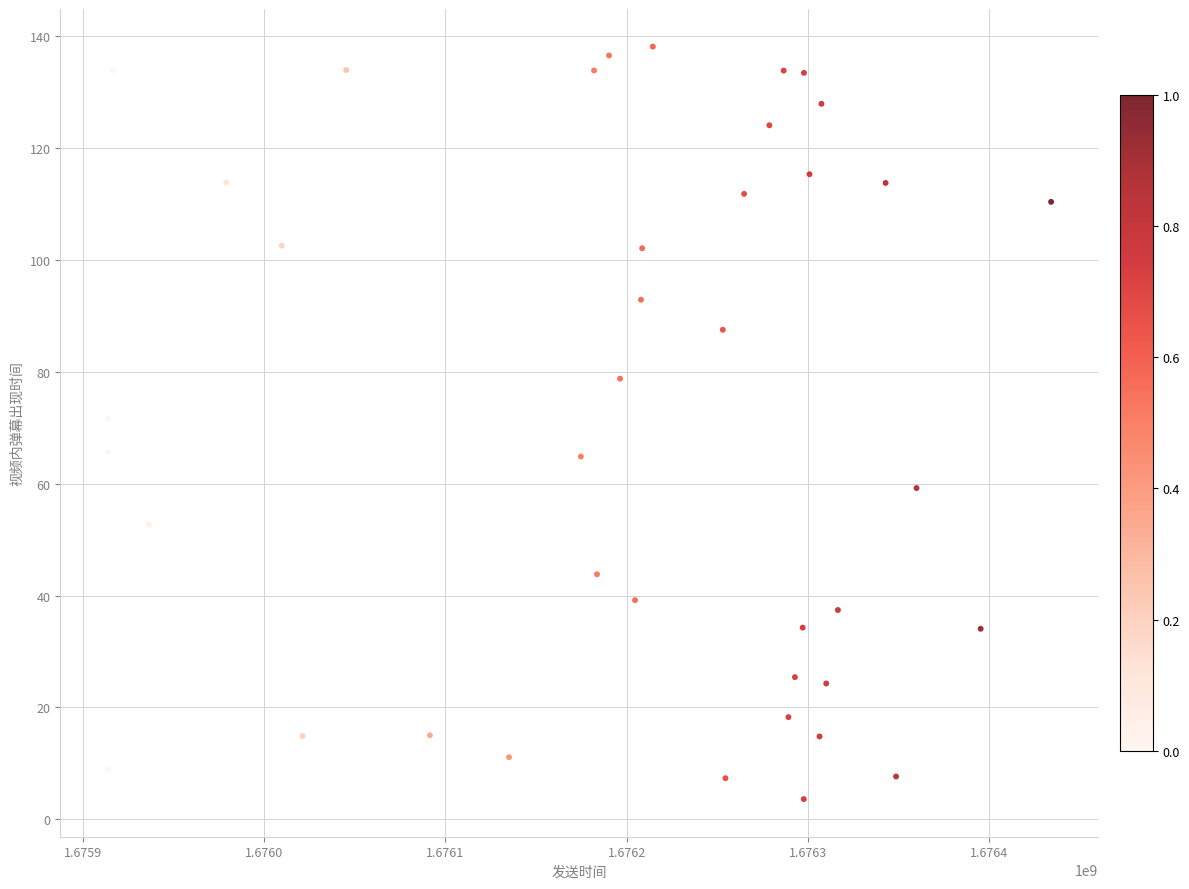

What is the range of X values (max minus min)?

520206.0